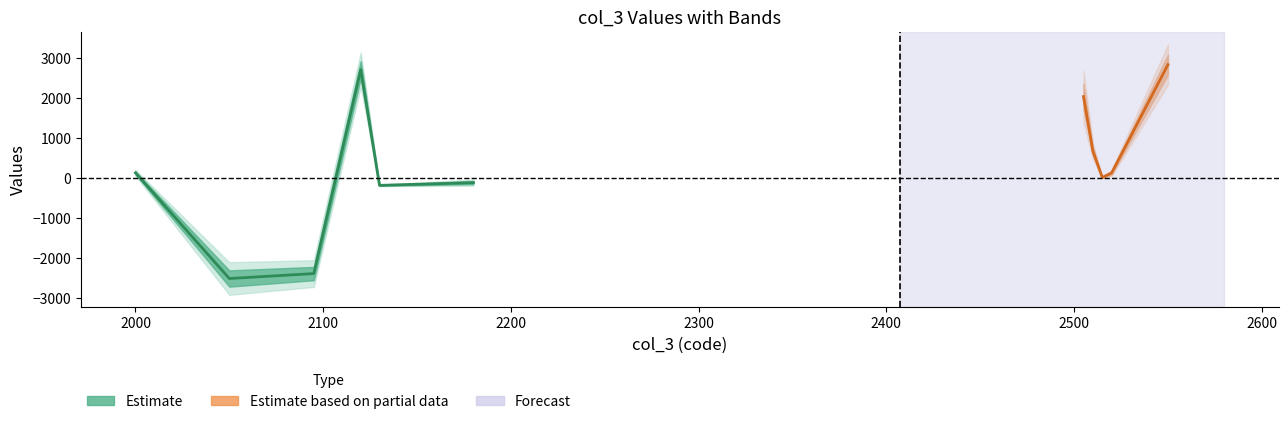

At which label is col_5 closest to 131?

2000